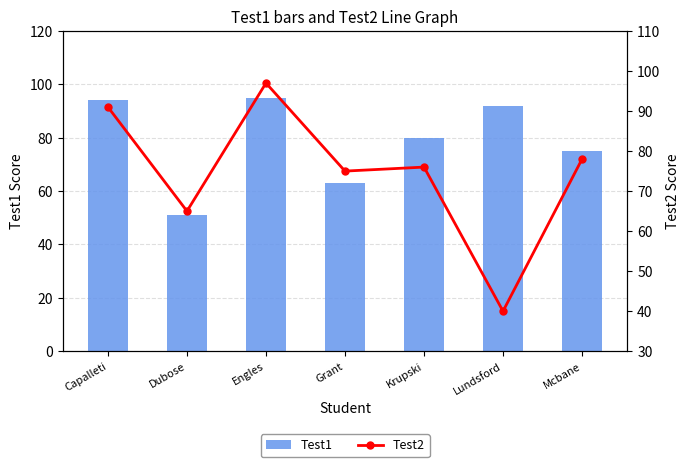

What is the label of the 7th bar from the right?

Capalleti